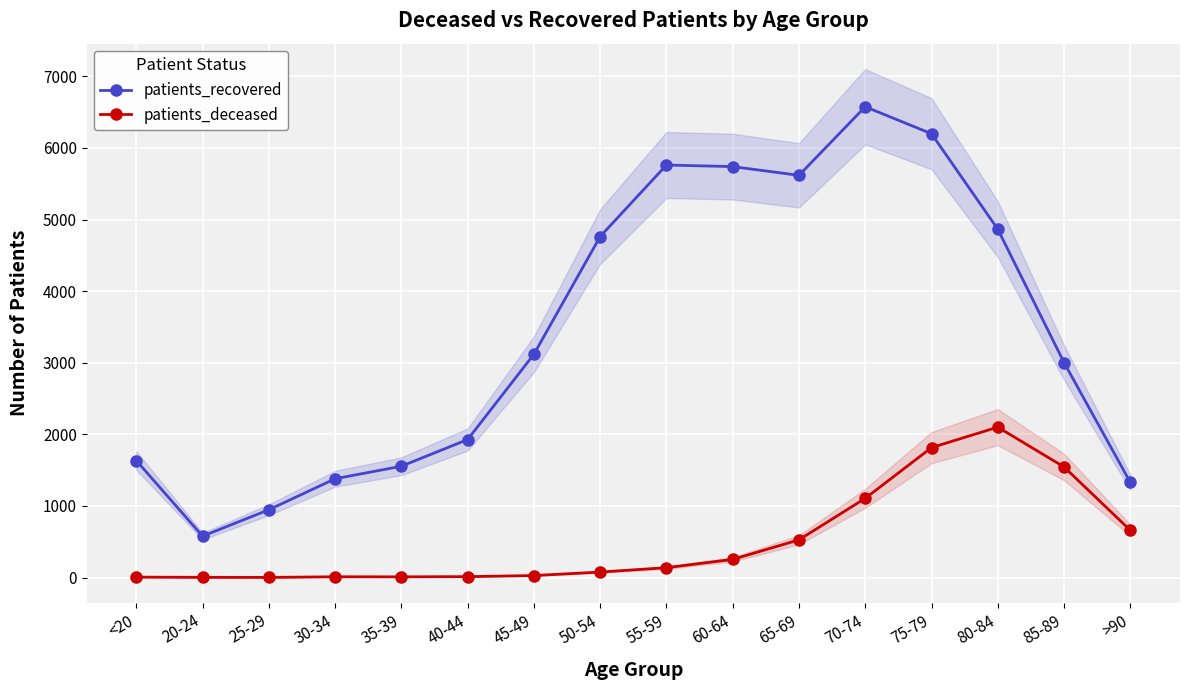

At which label is patients_deceased closest to 1051?

70-74